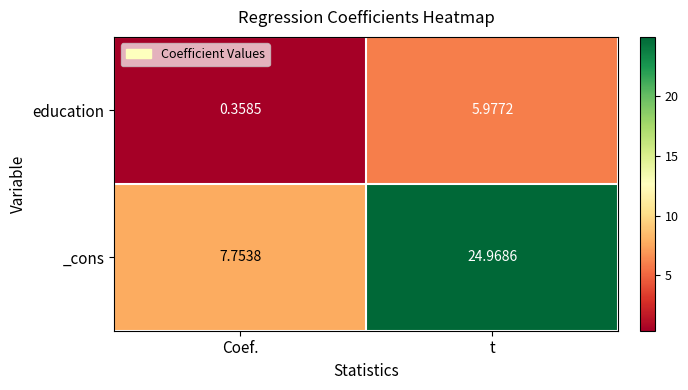

At which label does education first exceed 5?

t